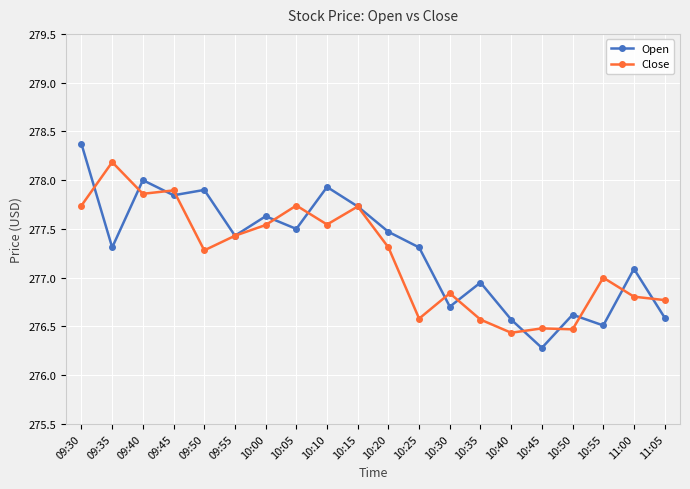

What is the minimum value for Close?

276.4